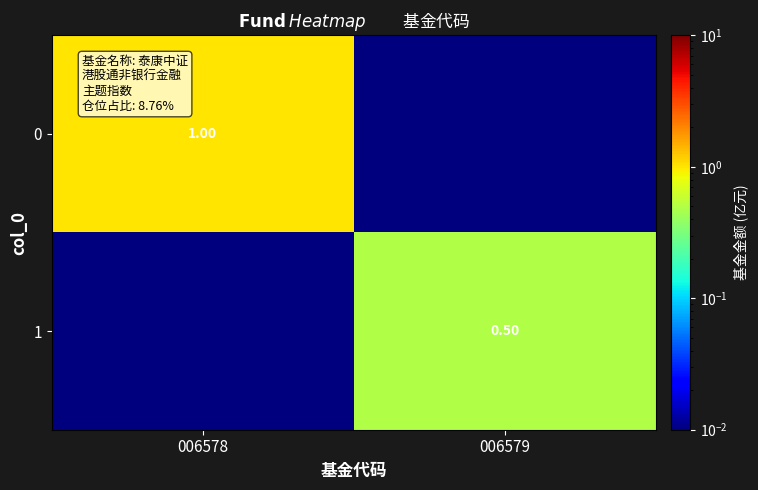

Is the value of 1 at 006579 greater than the value of 0 at 006578?

No